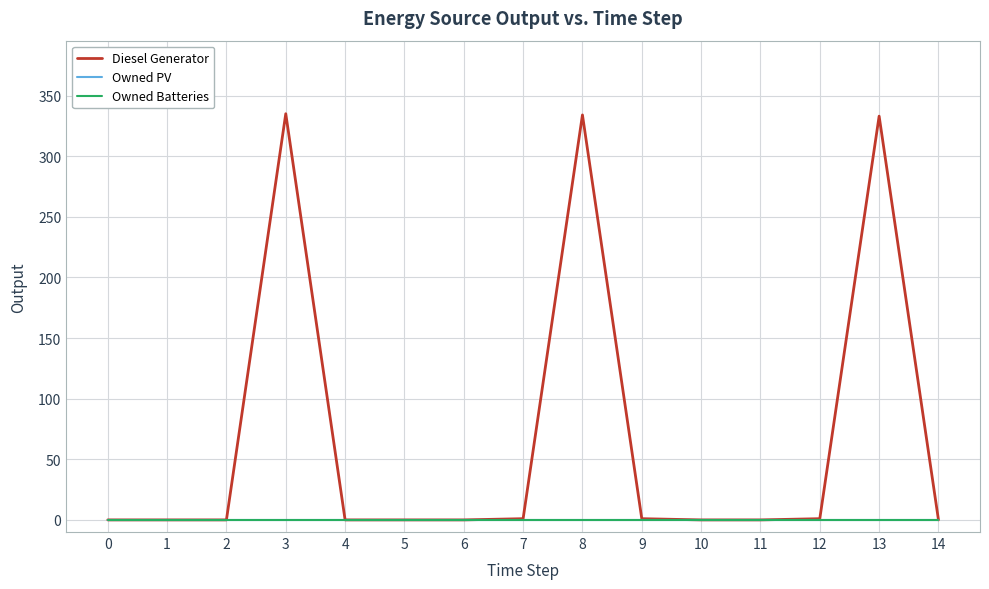

Does the chart display data point markers on the line(s)?

No